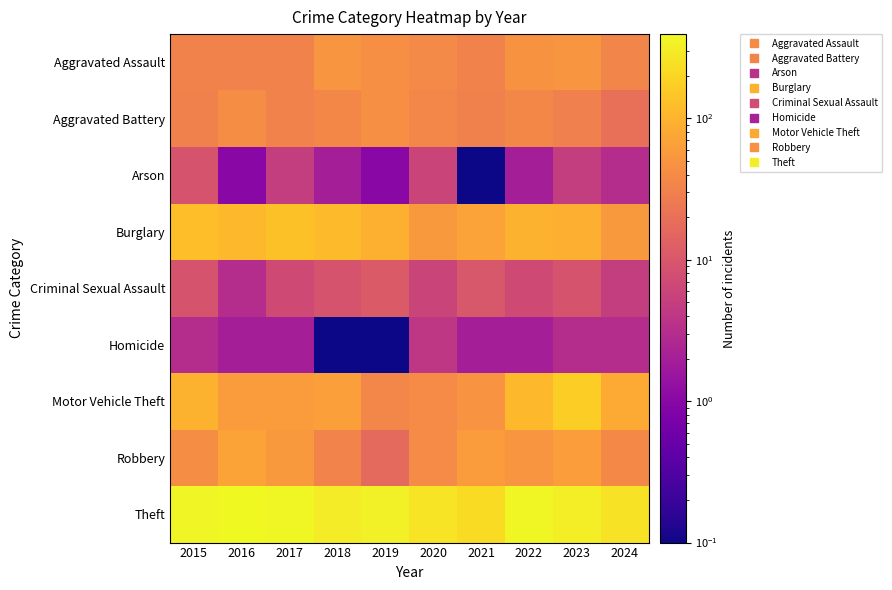

At which category is the sum across all series the highest?

2023